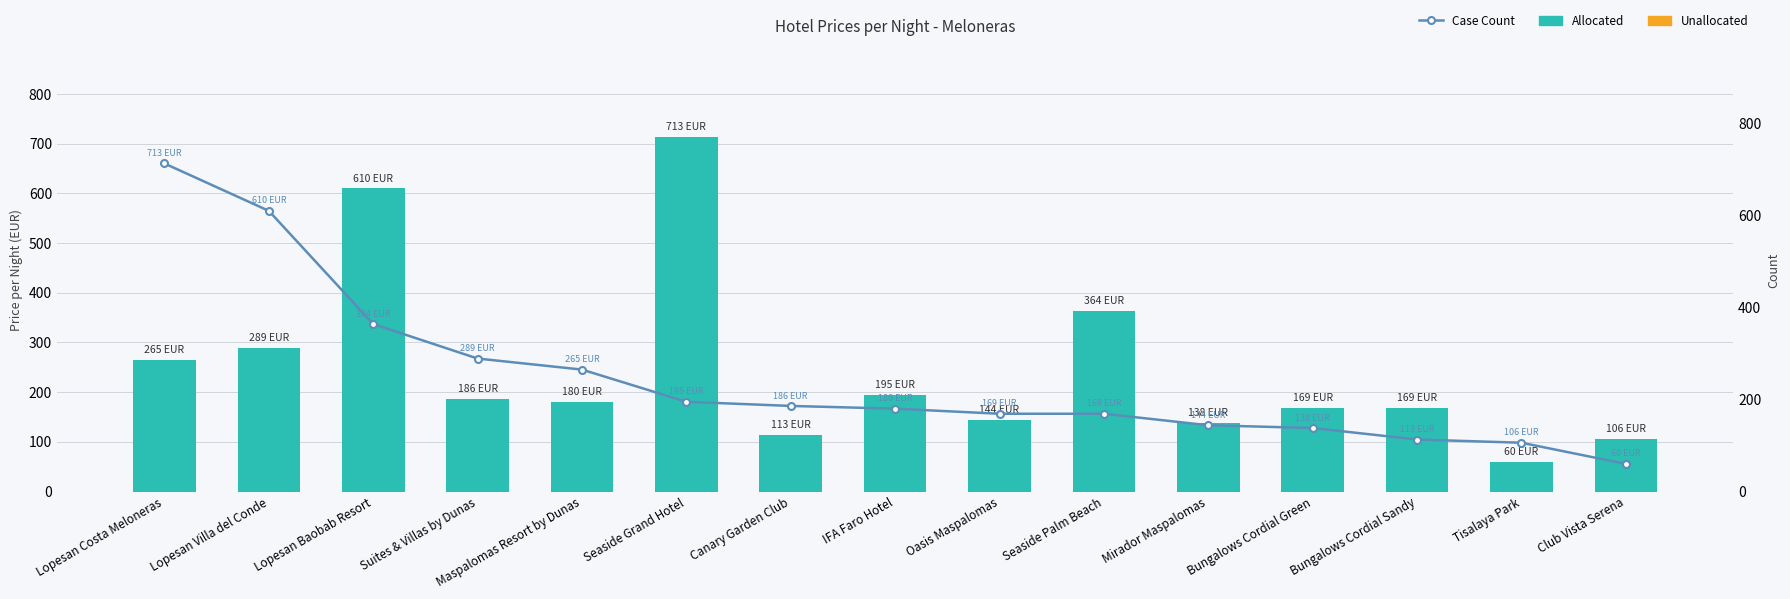

What is the difference between the maximum and minimum values in the Allocated series?

653